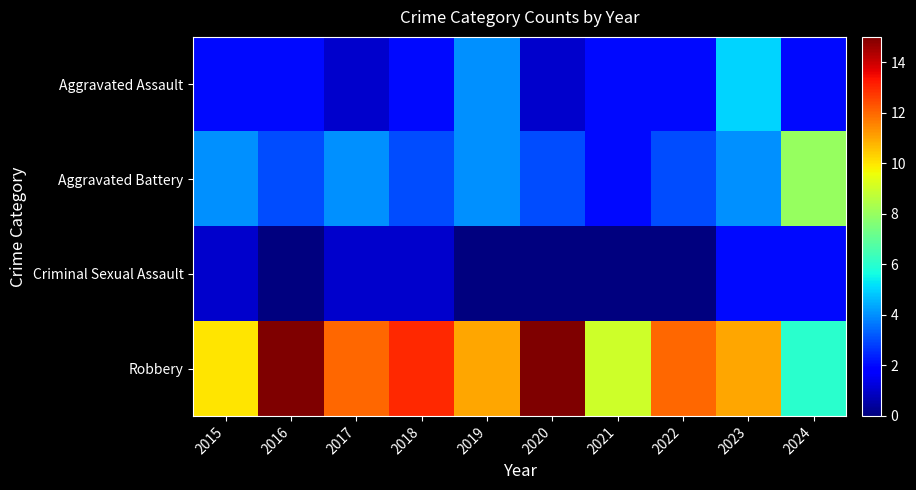

Reading left to right, extract all data points from this chart.

Aggravated Assault: 2015=2	2016=2	2017=1	2018=2	2019=4	2020=1	2021=2	2022=2	2023=5	2024=2
Aggravated Battery: 2015=4	2016=3	2017=4	2018=3	2019=4	2020=3	2021=2	2022=3	2023=4	2024=8
Criminal Sexual Assault: 2015=1	2016=0	2017=1	2018=1	2019=0	2020=0	2021=0	2022=0	2023=2	2024=2
Robbery: 2015=10	2016=15	2017=12	2018=13	2019=11	2020=15	2021=9	2022=12	2023=11	2024=6